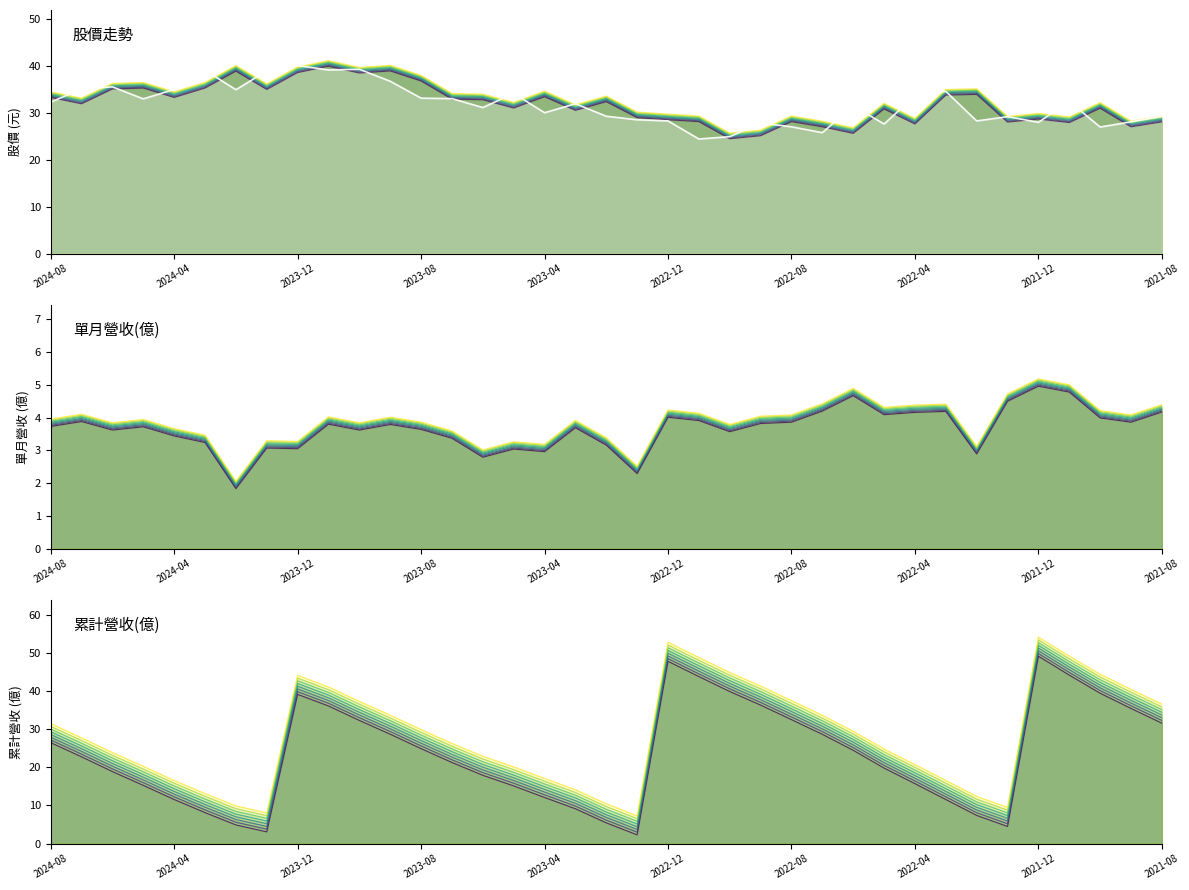

At which category does 開盤價 reach its first local peak?

2024-06